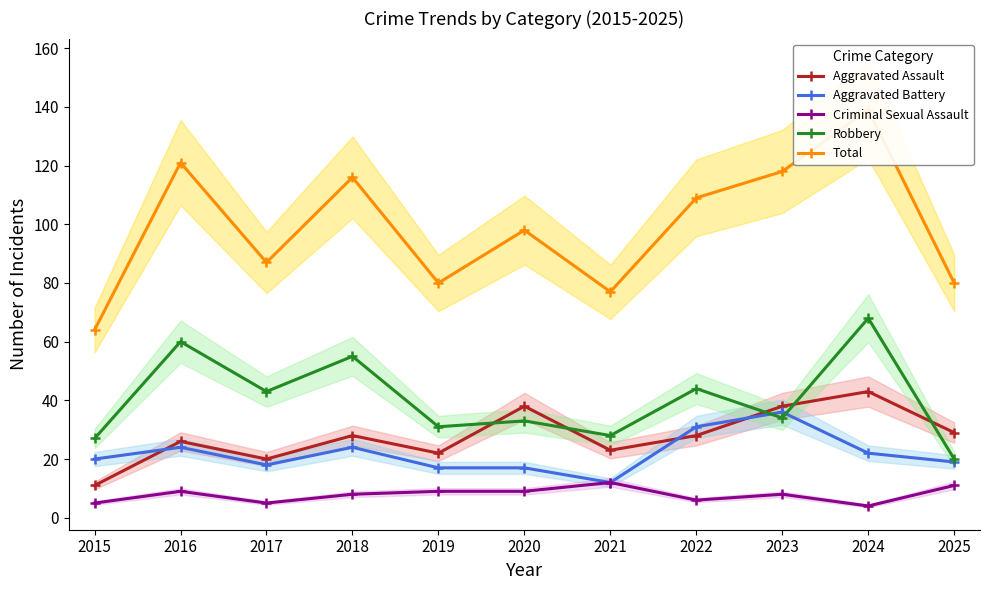

List the labels in order of Aggravated Battery value, smallest first.

2021, 2019, 2020, 2017, 2025, 2015, 2024, 2016, 2018, 2022, 2023